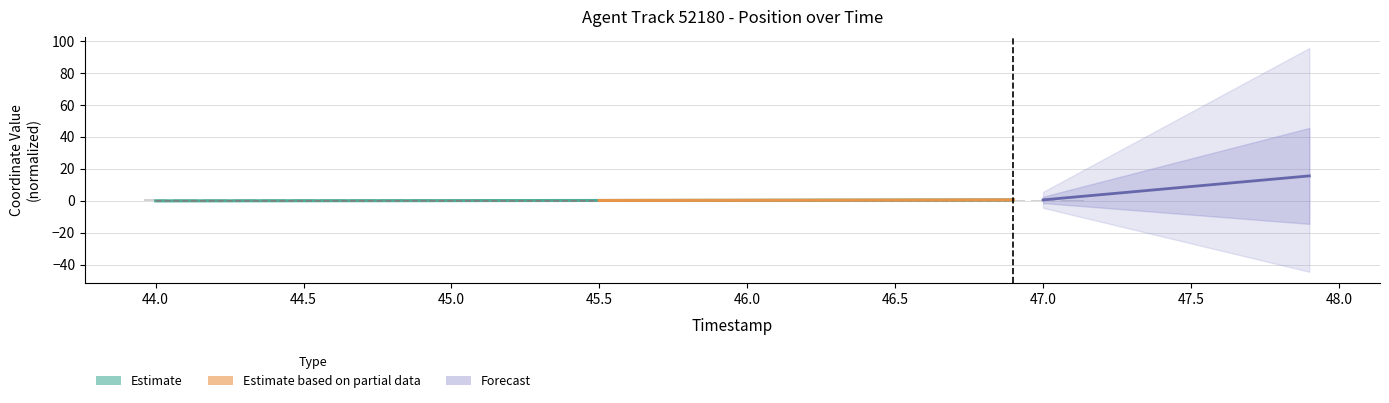

What position from the right is 47.0?

10